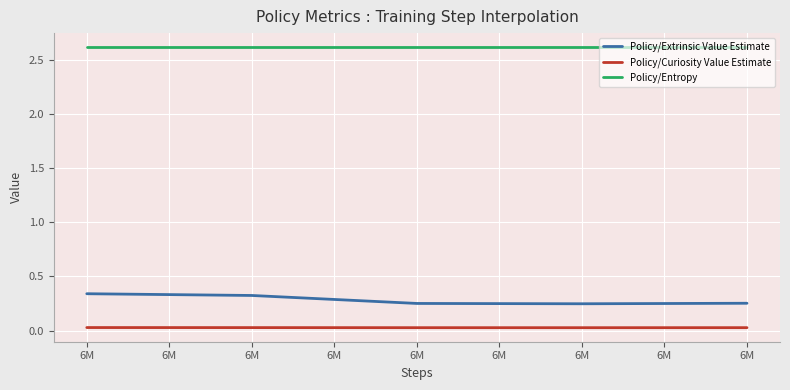

True or false: Policy/Curiosity Value Estimate and Policy/Extrinsic Value Estimate intersect in this chart.

False